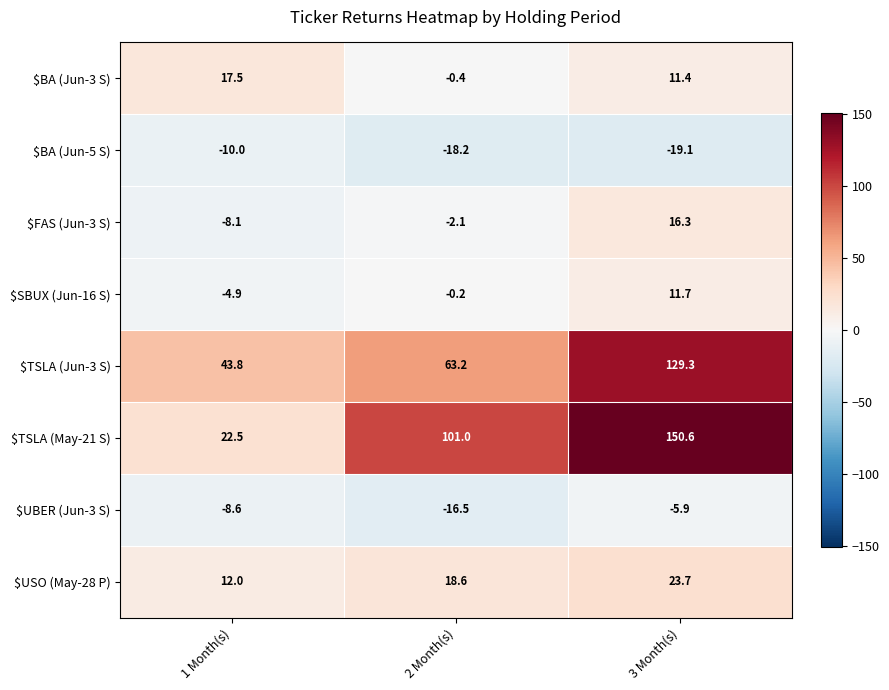

Rank the series by their maximum value, from highest to lowest.

$TSLA (May-21 S), $TSLA (Jun-3 S), $USO (May-28 P), $BA (Jun-3 S), $FAS (Jun-3 S), $SBUX (Jun-16 S), $UBER (Jun-3 S), $BA (Jun-5 S)